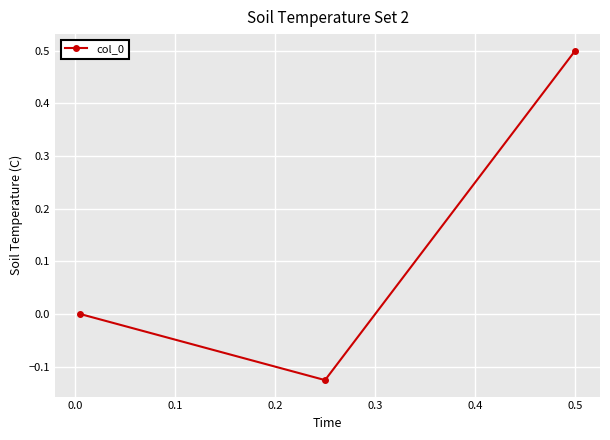

What is the sum of all values?

0.4